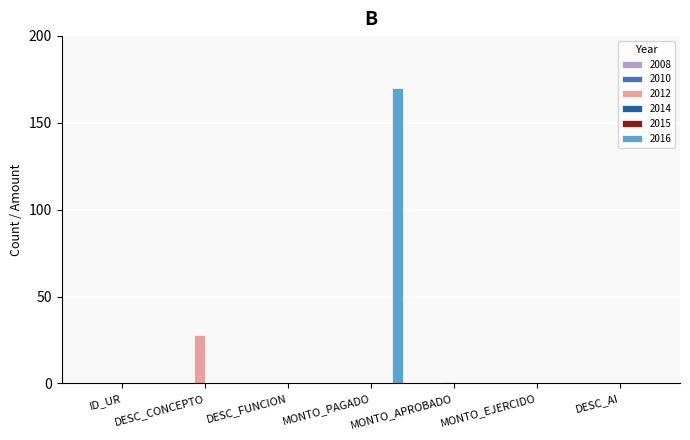

Reading left to right, transcribe all the data shown in this chart.

2008: 0	0	0	0	0	0	0
2010: 0	0	0	0	0	0	0
2012: 0	28	0	0	1	0	0
2014: 0	0	0	0	0	0	0
2015: 0	0	0	0	0	0	0
2016: 0	0	0	170	0	0	0